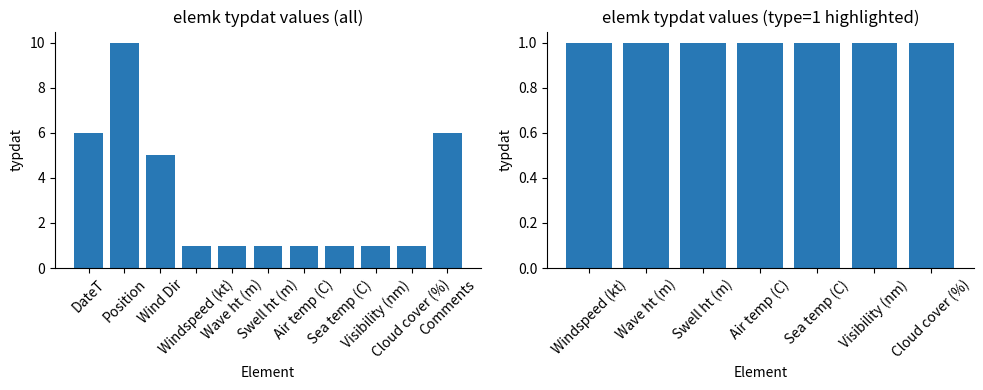

Rank the categories by value from highest to lowest.

Position, DateT, Comments, Wind Dir, Windspeed (kt), Wave ht (m), Swell ht (m), Air temp (C), Sea temp (C), Visibility (nm), Cloud cover (%)